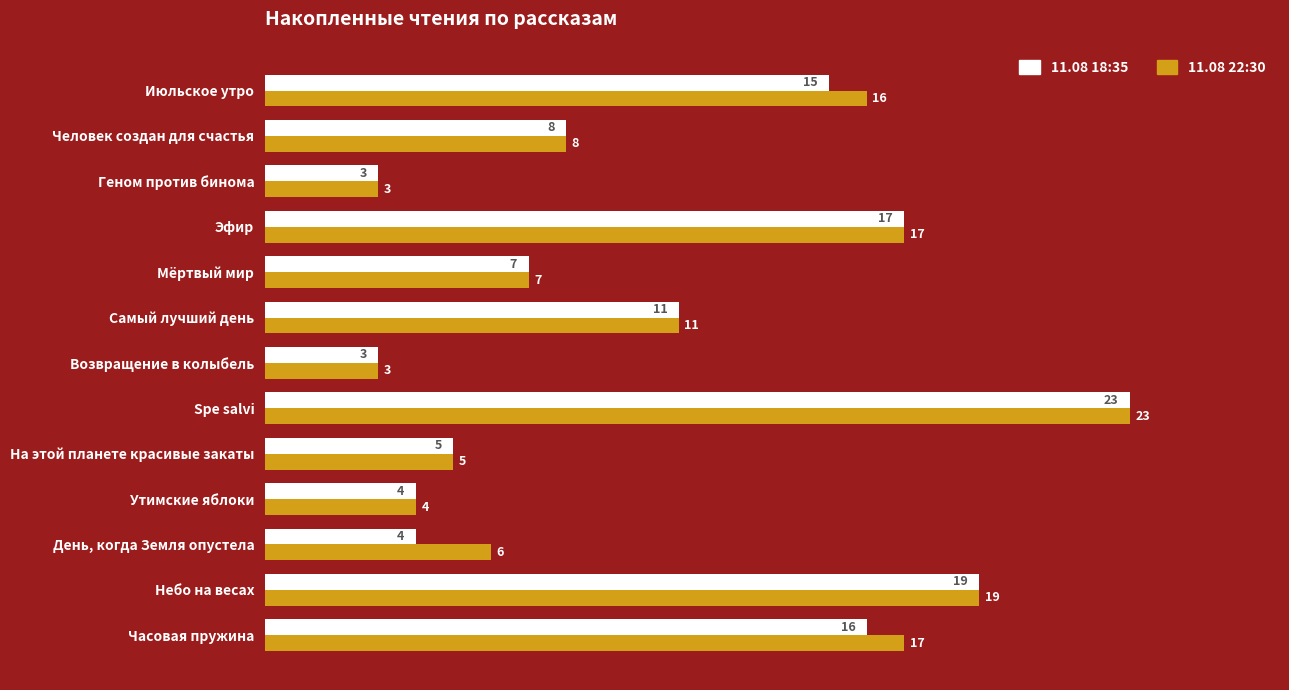

What is the sum of all 11.08 22:30 values?

139